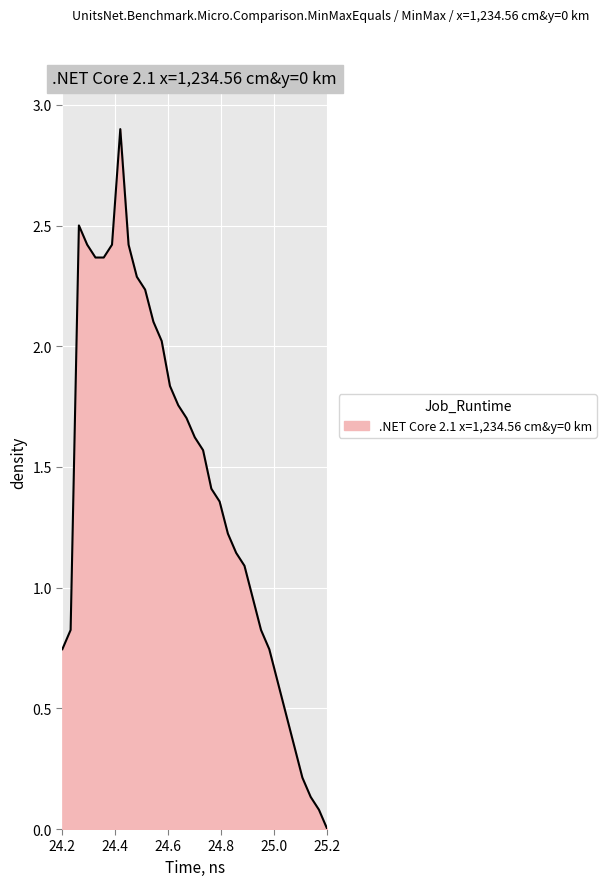

What is the difference between the maximum and minimum values?

2.9